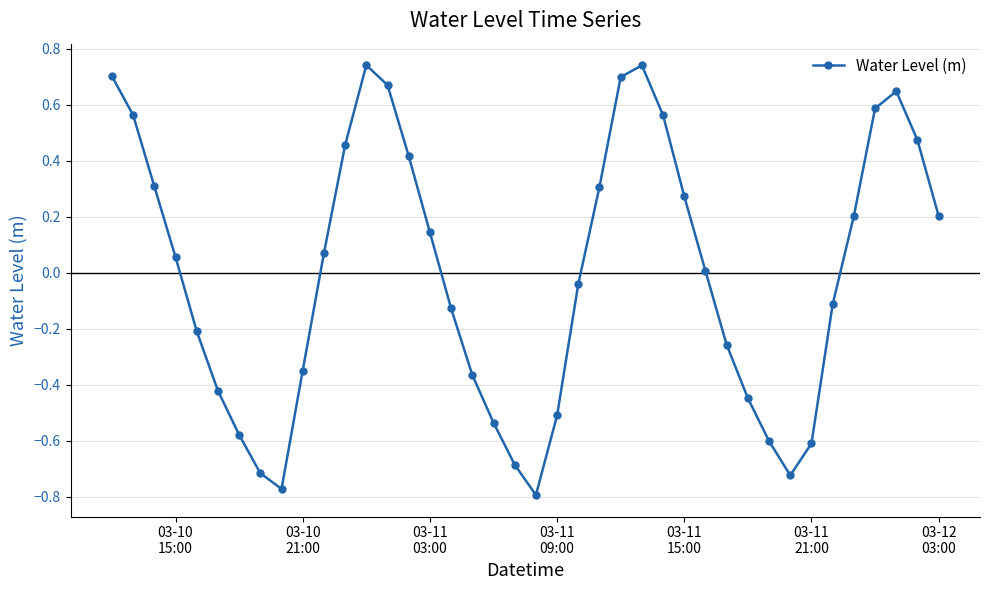

What is the difference between the maximum and minimum values?

1.5